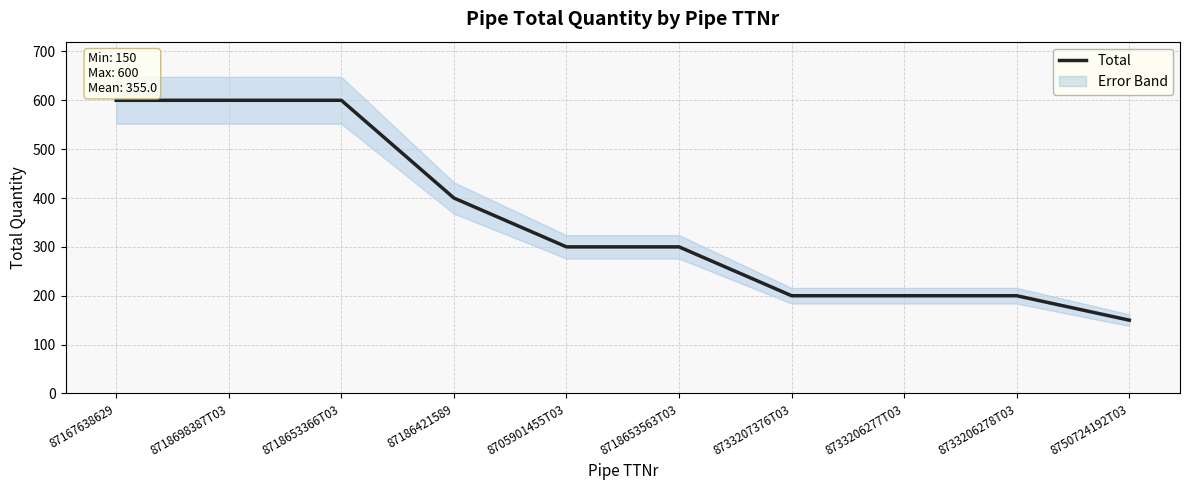

At which category does the chart reach its minimum across all series?

8750724192T03